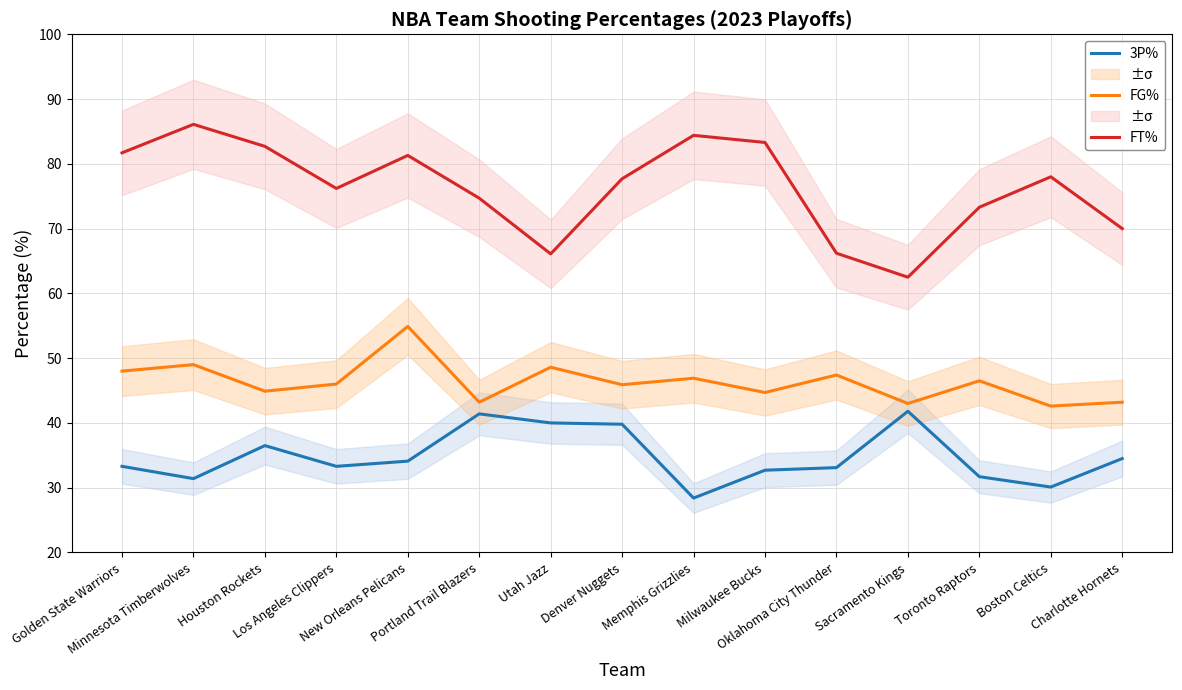

What is the greatest value displayed?

86.1